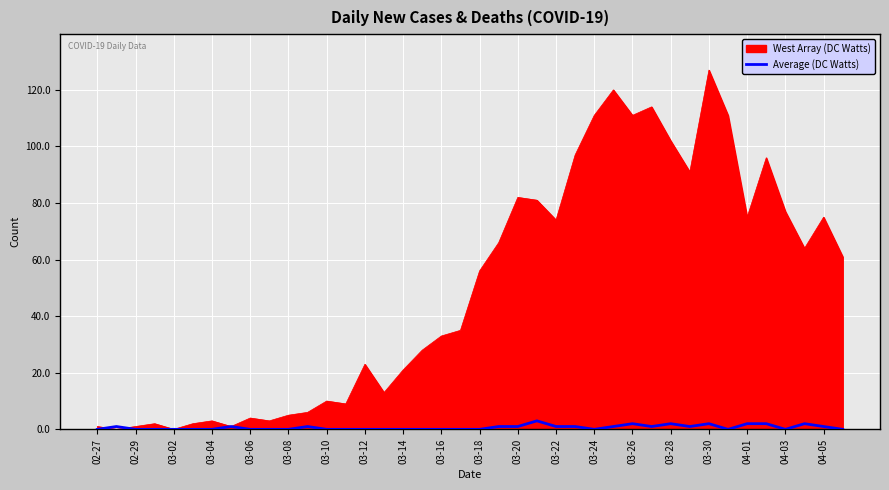

Which series has the largest total across all categories?

West Array (DC Watts)